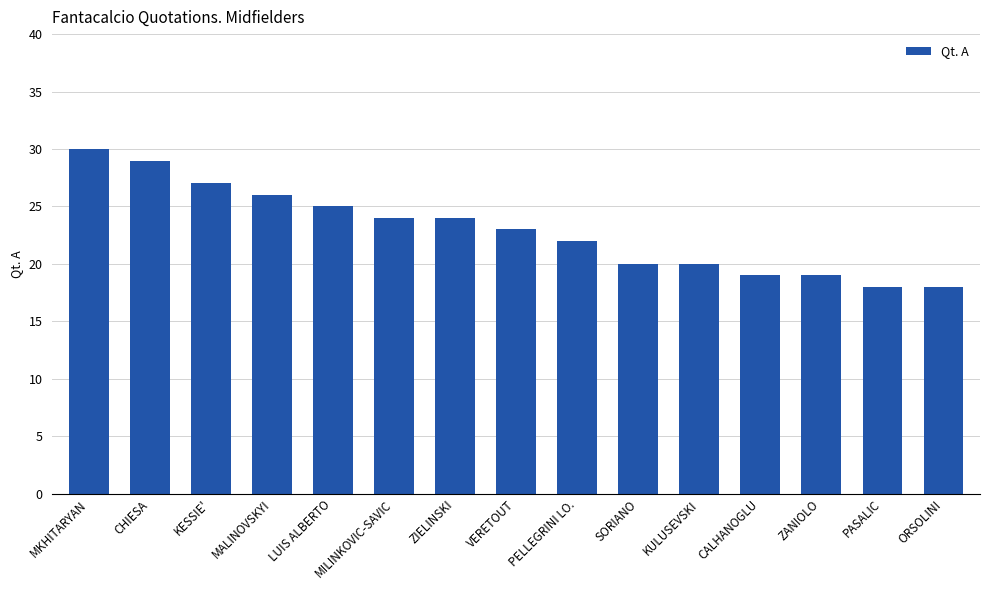

What is the label of the 2nd bar from the left?

CHIESA